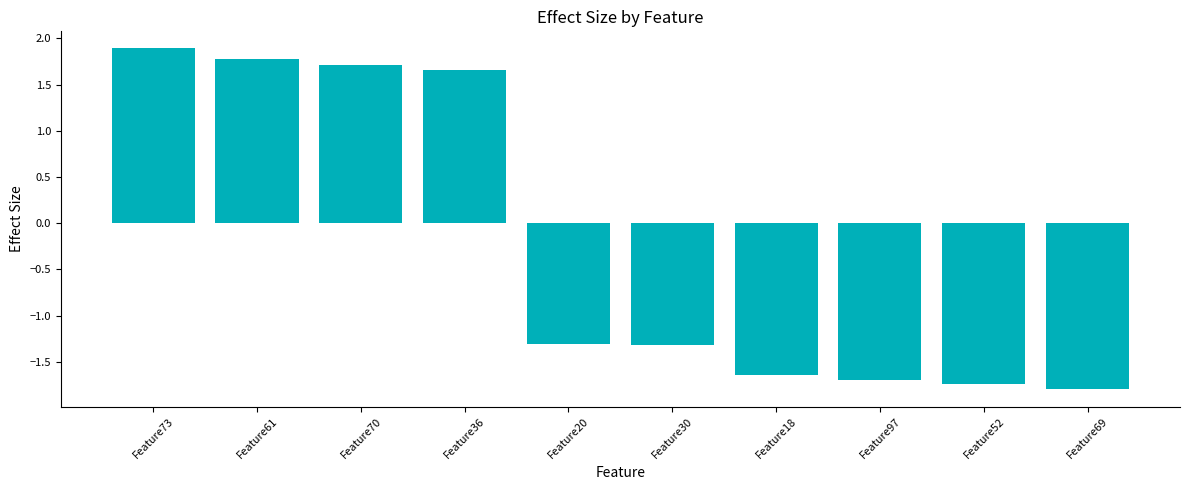

What is the value of the 10th bar from the left?

-1.8